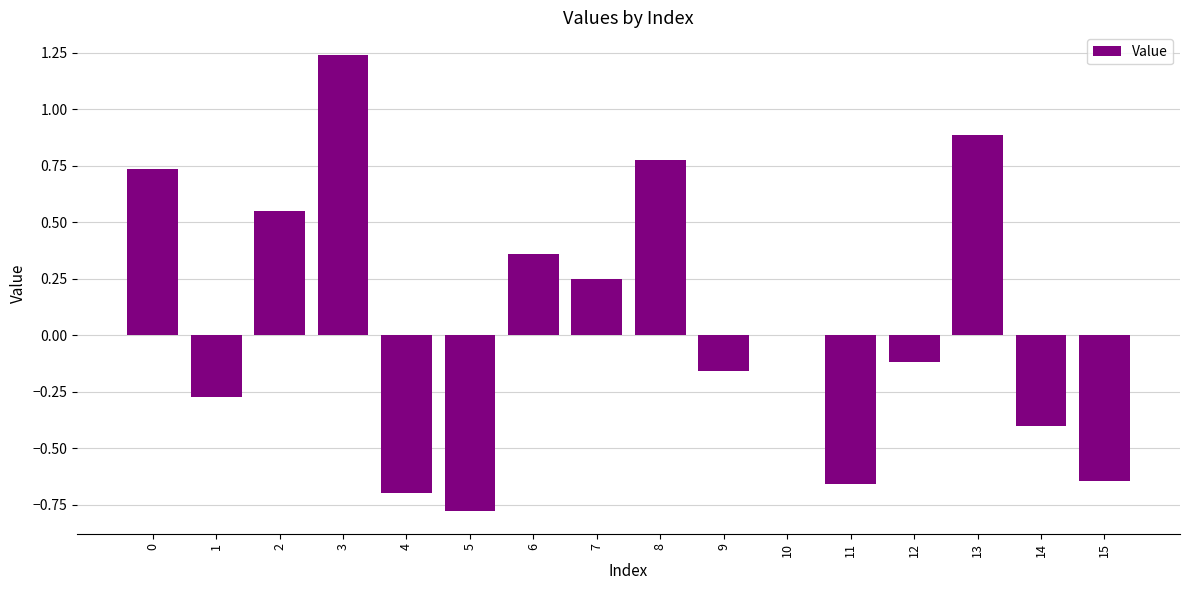

How many categories are shown in the chart?

16